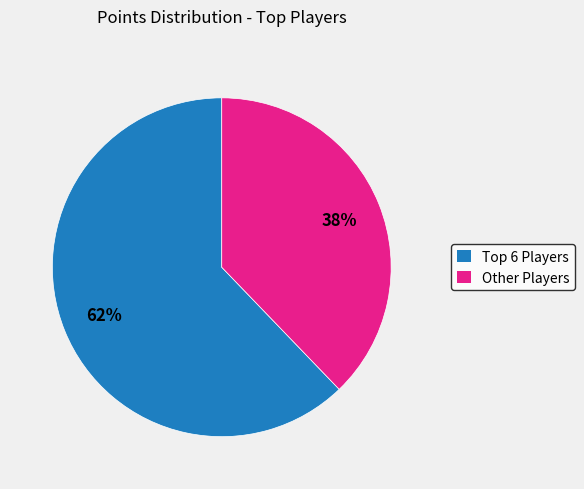

To the nearest percent, what is the difference between the largest and smallest slice percentages?

24%